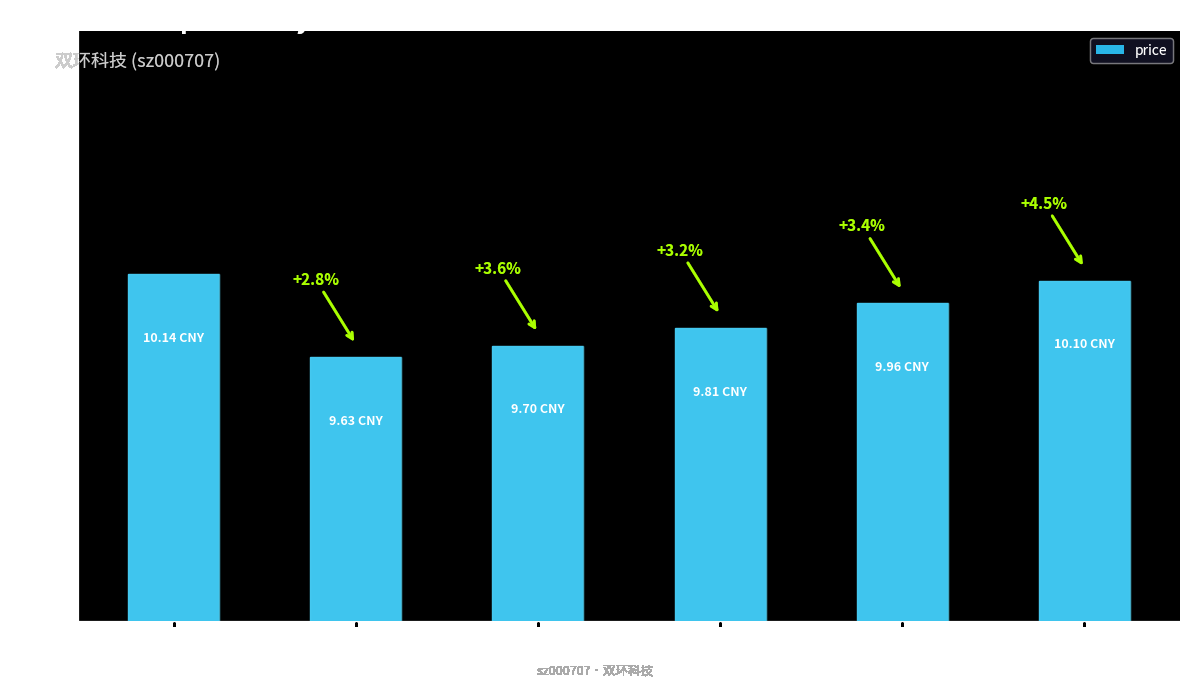

How many bars are there in total?

6